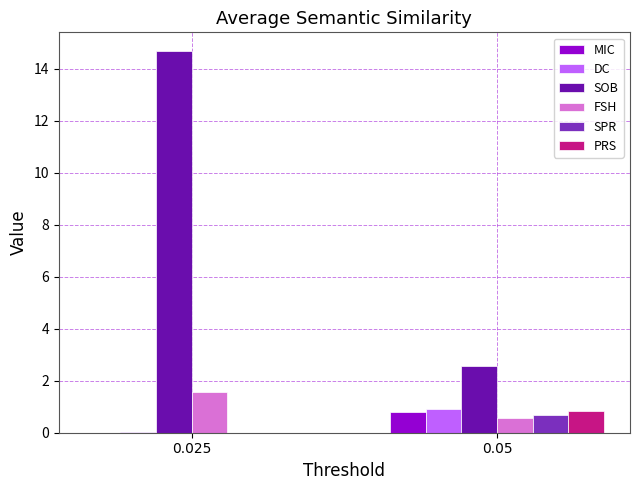

True or false: DC has a value of 0.0 at 0.025.

True